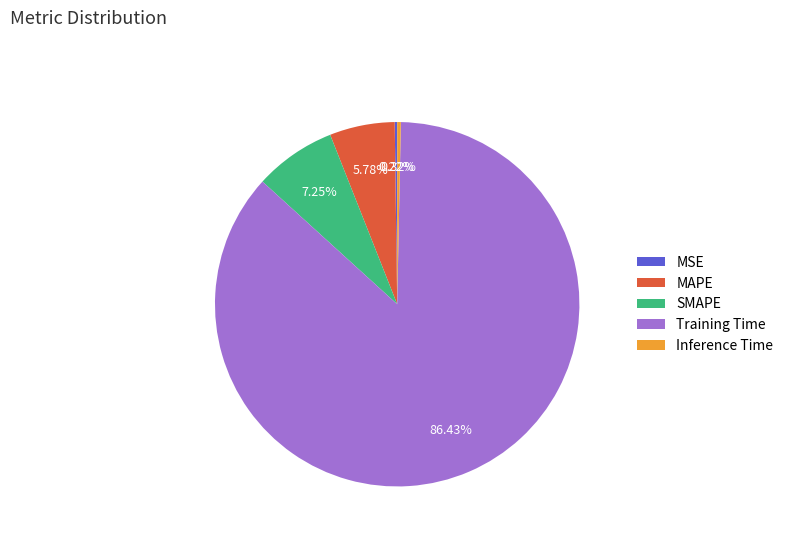

True or false: SMAPE accounts for 7% of the total.

True